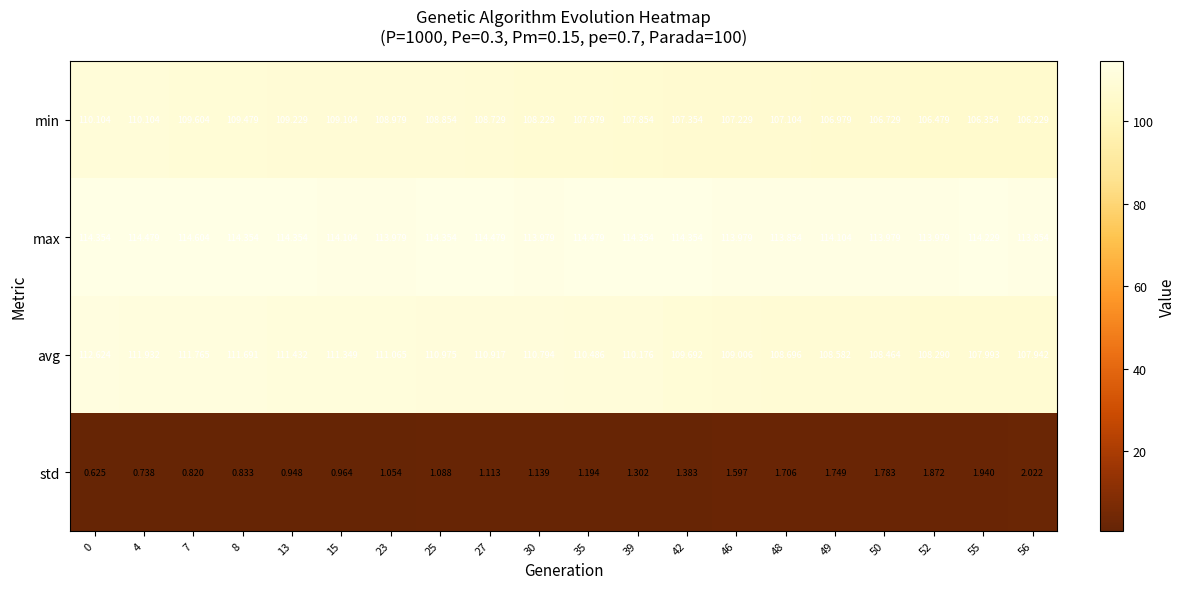

List the series in order of their peak value, highest first.

max, avg, min, std